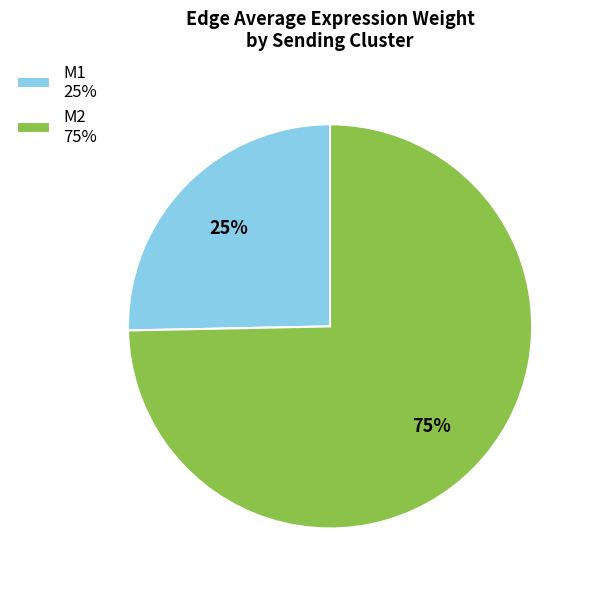

Approximately how many times larger is the value at M1 compared to M2?

0.3